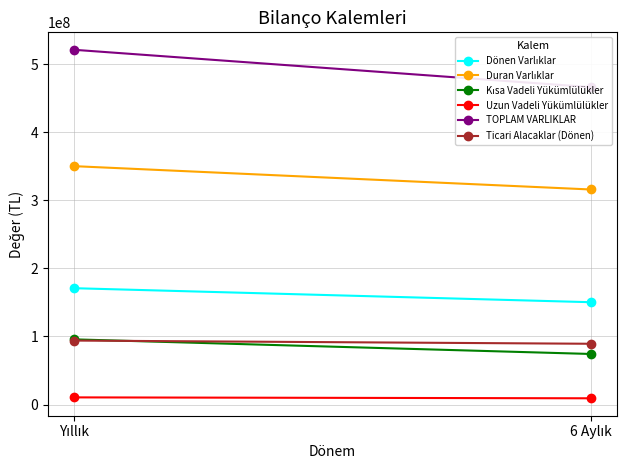

Rank the series at Yıllık from highest to lowest value.

TOPLAM VARLIKLAR, Duran Varlıklar, Dönen Varlıklar, Kısa Vadeli Yükümlülükler, Ticari Alacaklar (Dönen), Uzun Vadeli Yükümlülükler